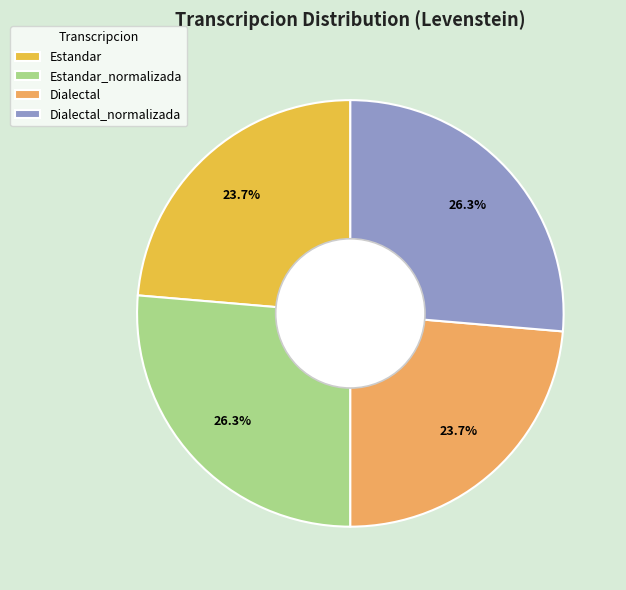

How many slices are in this pie chart?

4